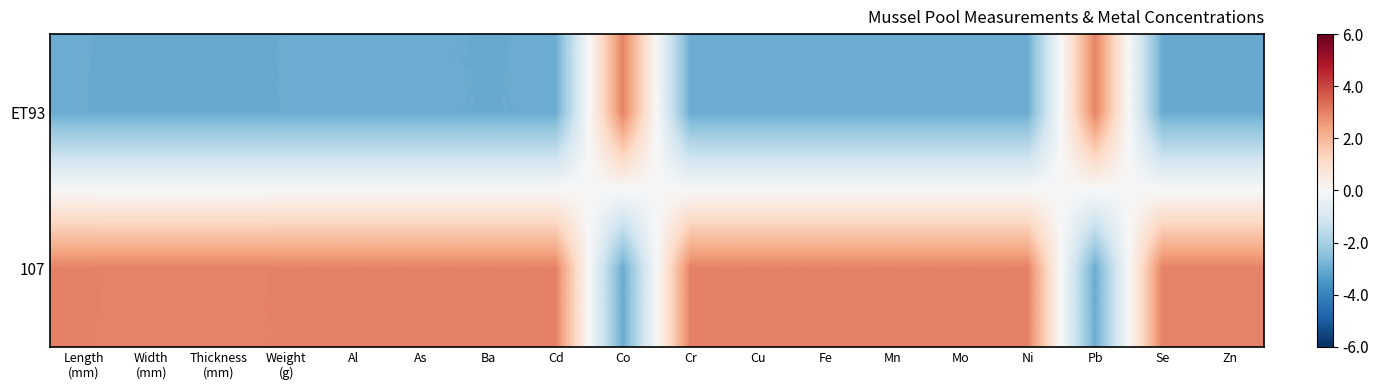

What is the difference between the highest and lowest values at As?

6.0